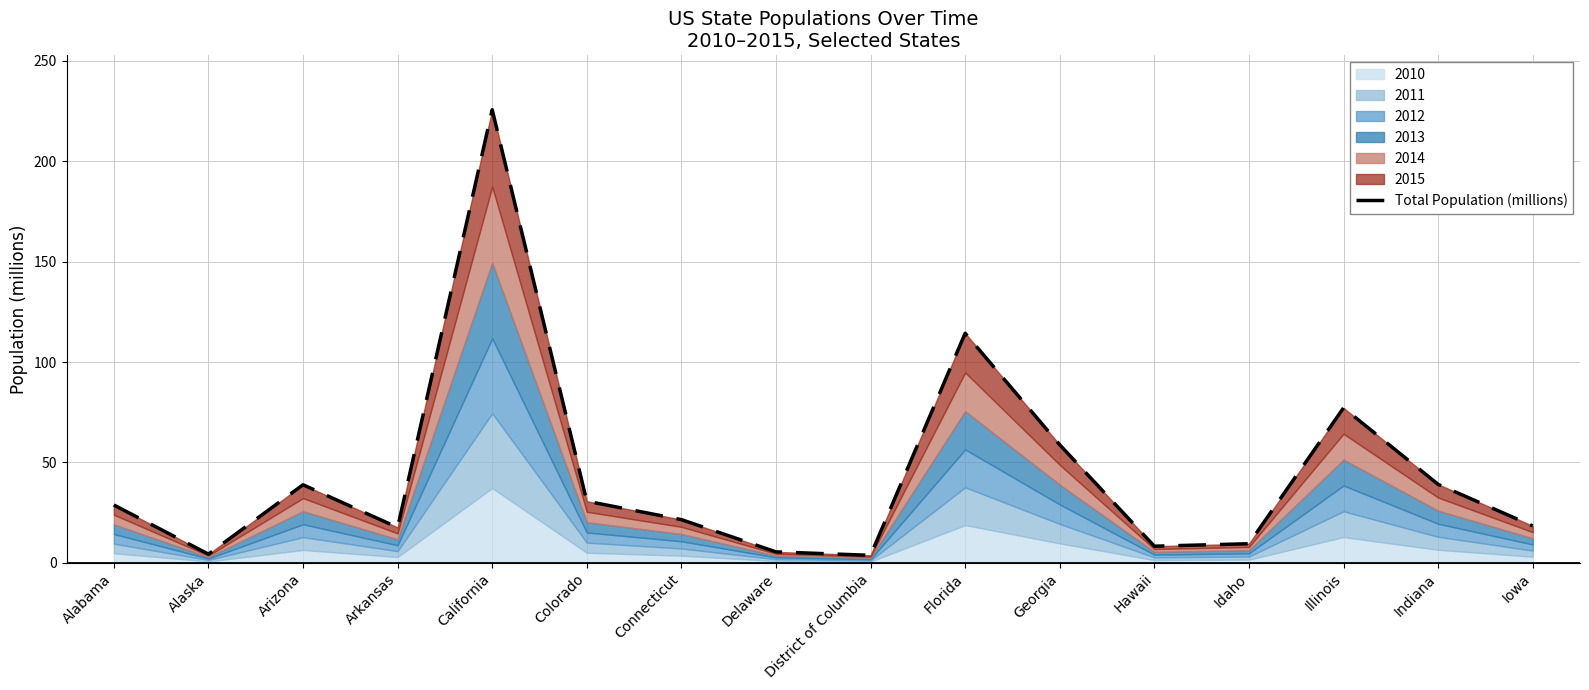

What is the value of the 12th point from the left?

8.3